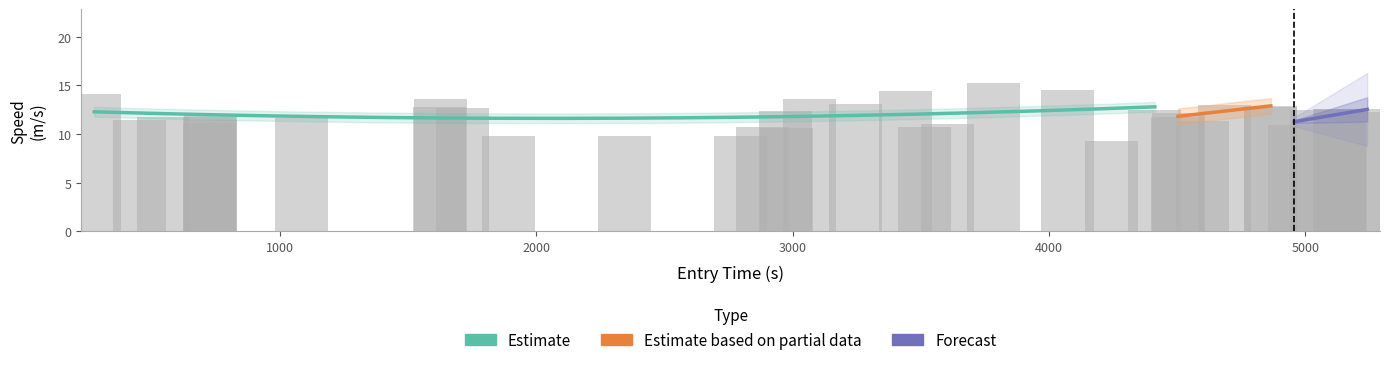

How many bars are there in total?

40